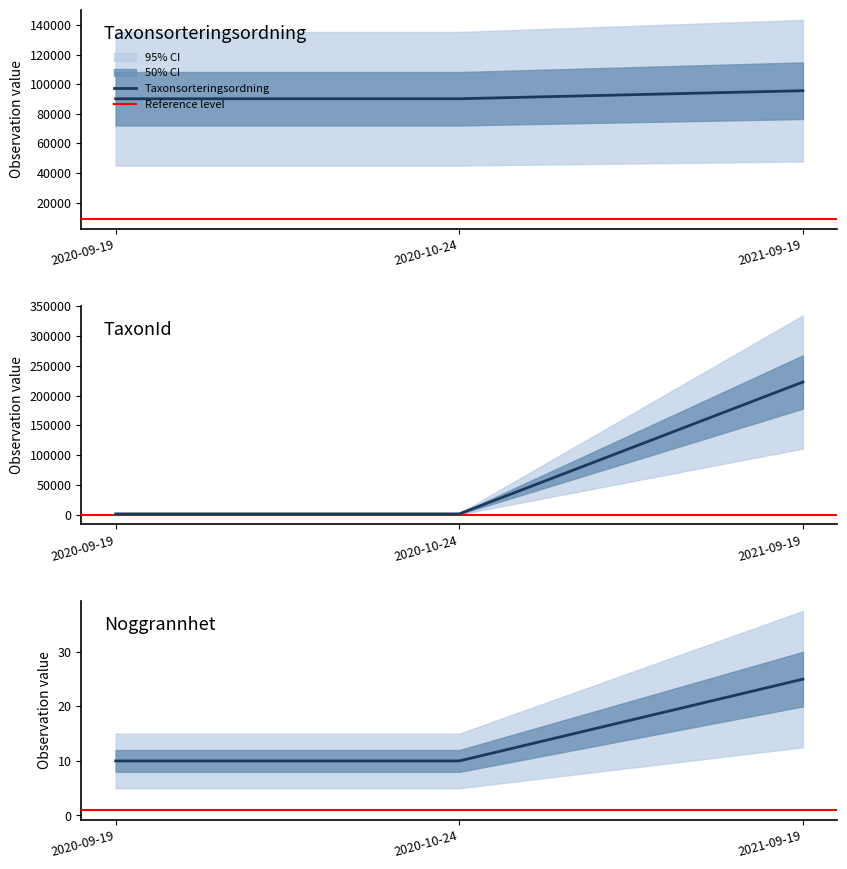

At which label does Taxonsorteringsordning reach its peak?

2021-09-19